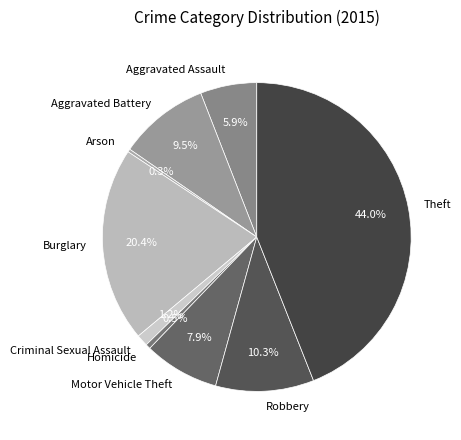

What is the ratio of the value at Theft to the value at Motor Vehicle Theft?

5.6